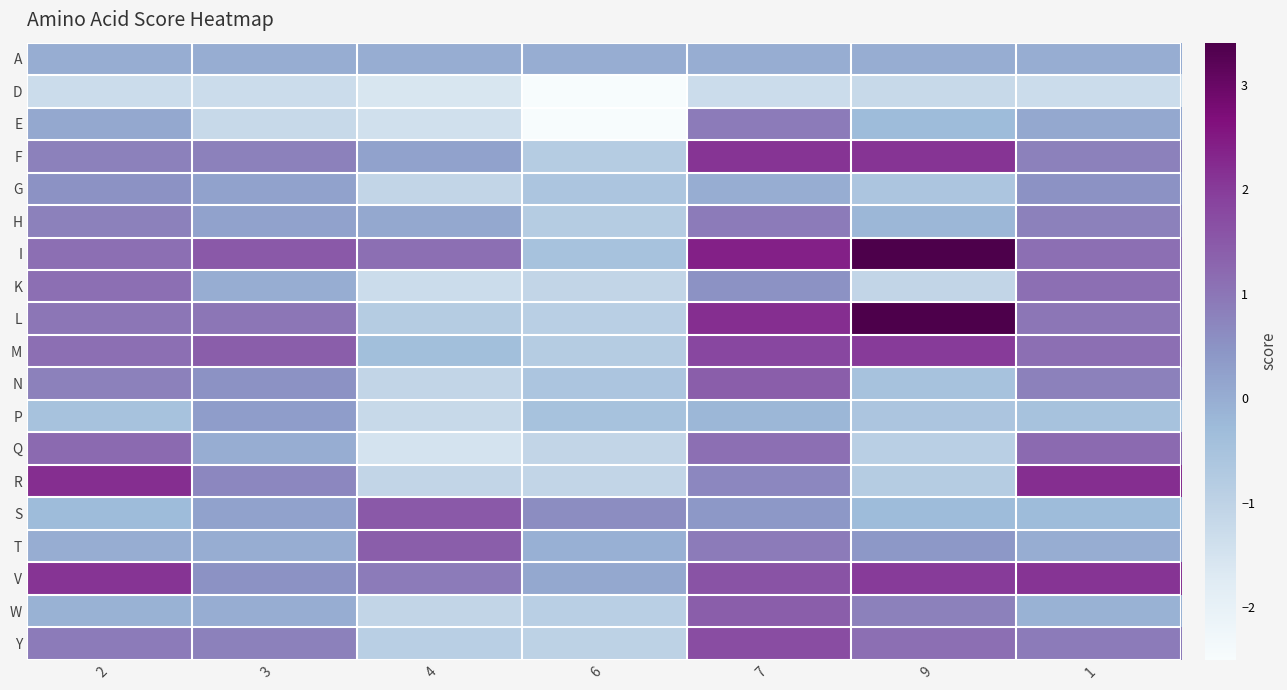

Which series has the largest range (max minus min)?

L